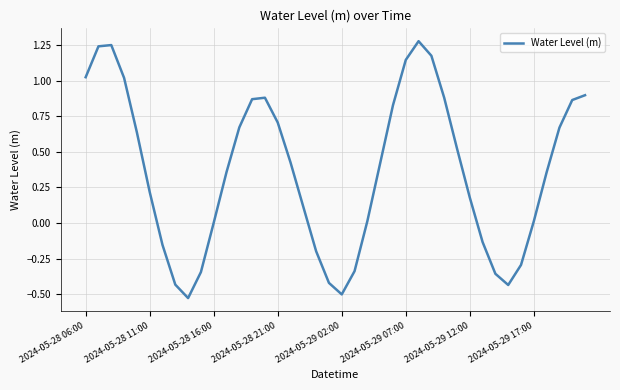

Is it true that the value at 2024-05-29 02:00 is -0.2?

False